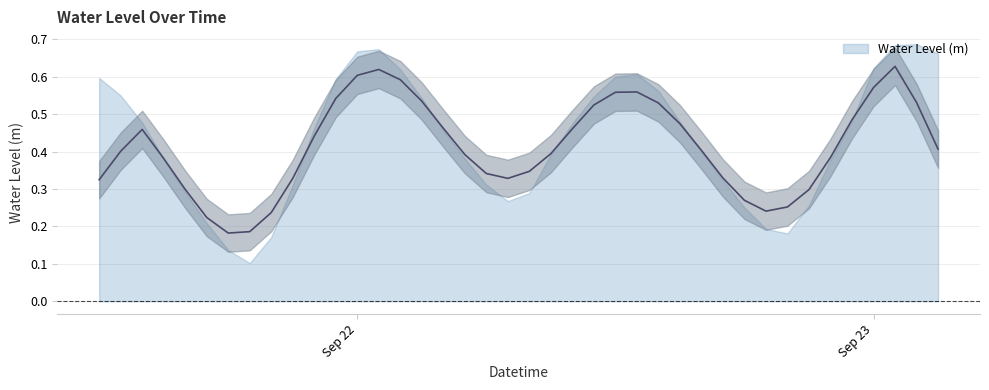

What is the average value?

0.4